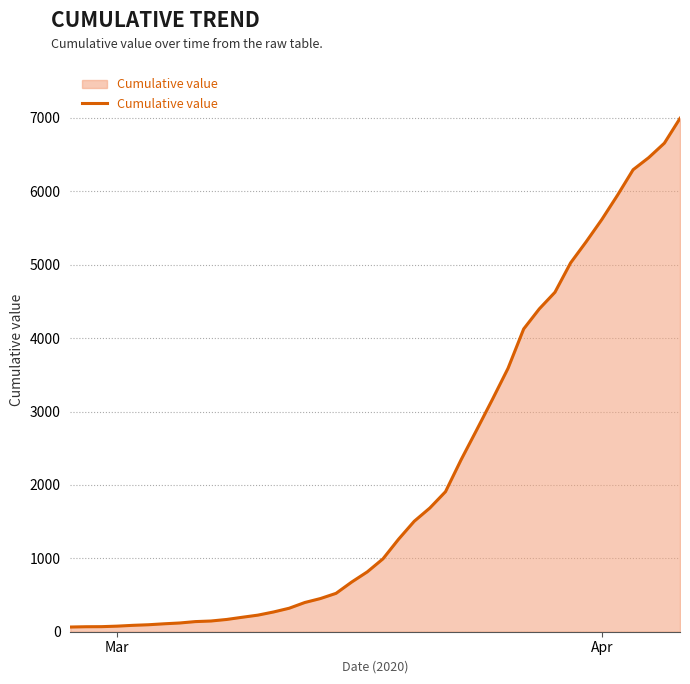

What is the greatest value displayed?

6995